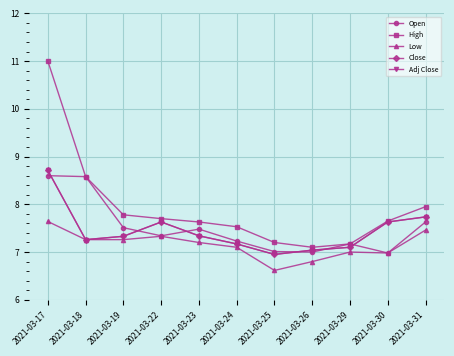

Does the chart have visible grid lines?

Yes